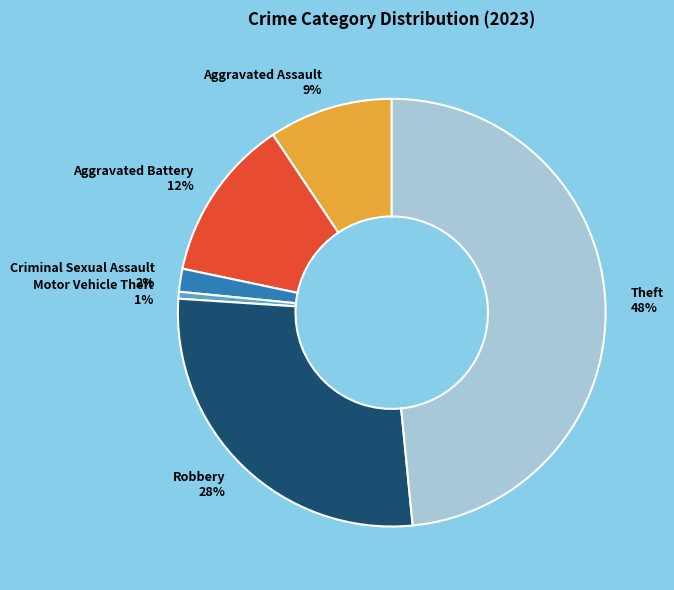

To the nearest percent, what is the combined percentage of Theft and Motor Vehicle Theft?

49%